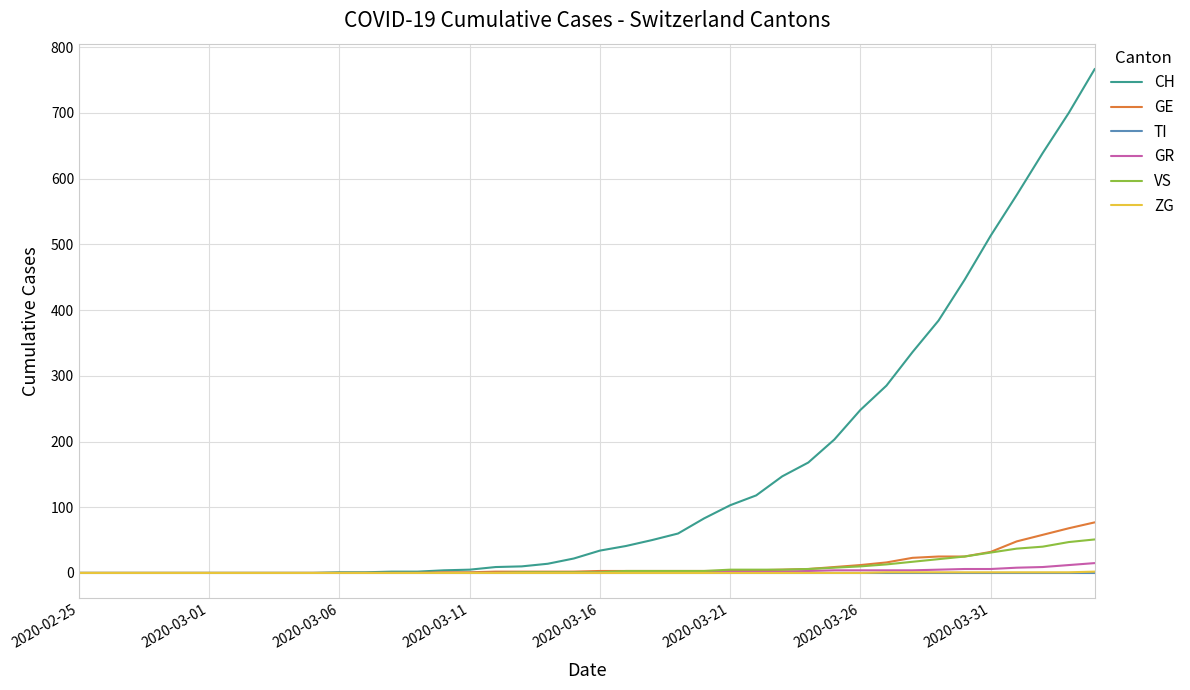

Which series has the largest total across all categories?

CH